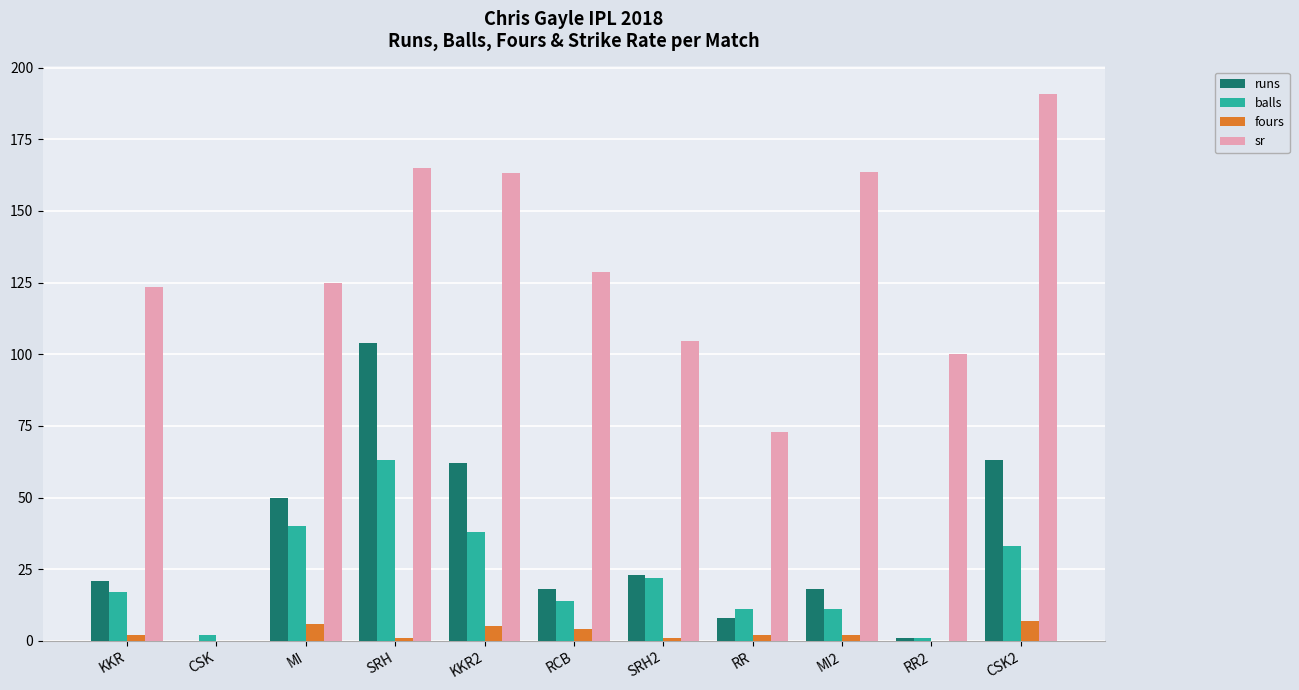

How many categories are shown in the chart?

11